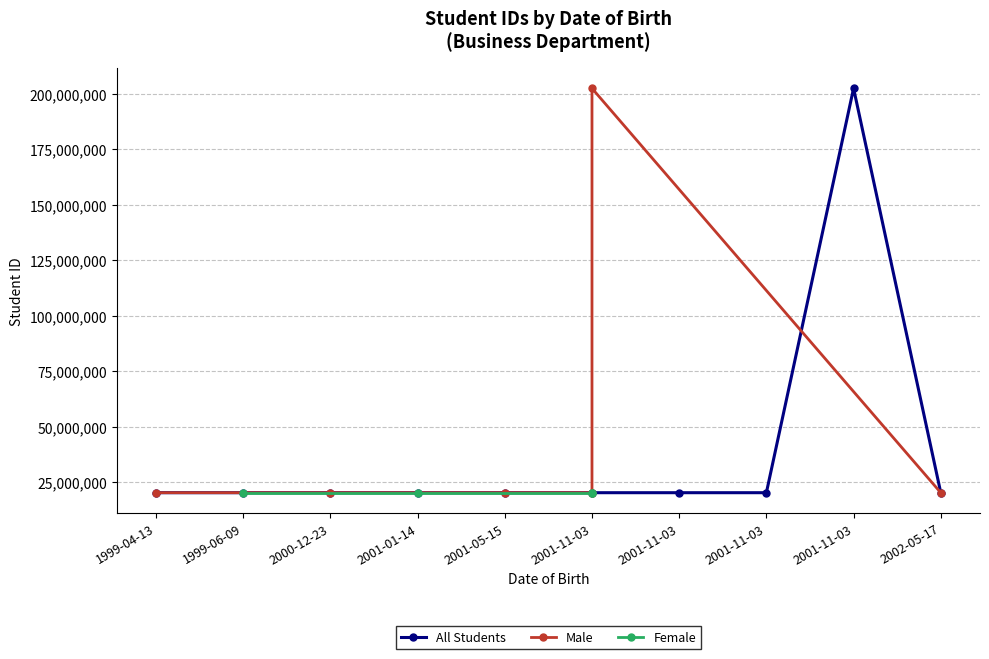

What is the value of the Male point at the 3rd from the left?

20235434